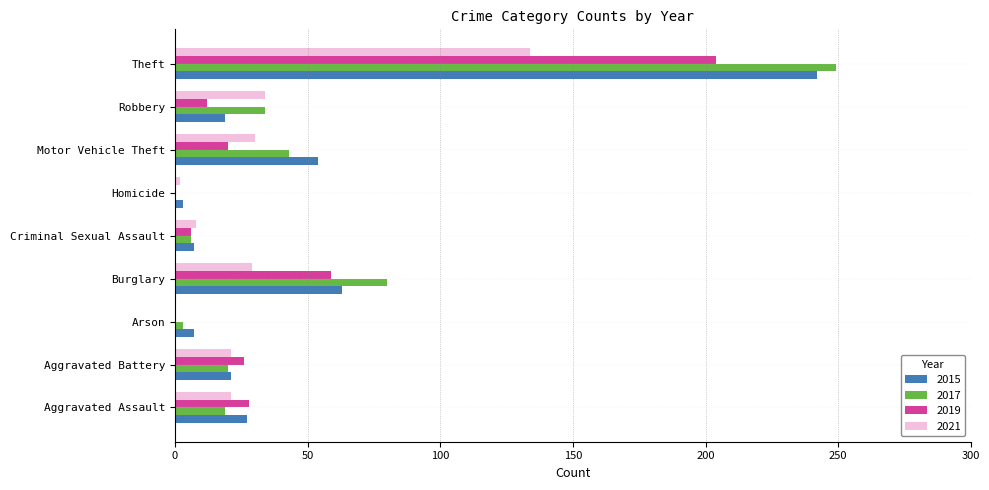

The value of 2019 at Criminal Sexual Assault is 6. True or false?

True